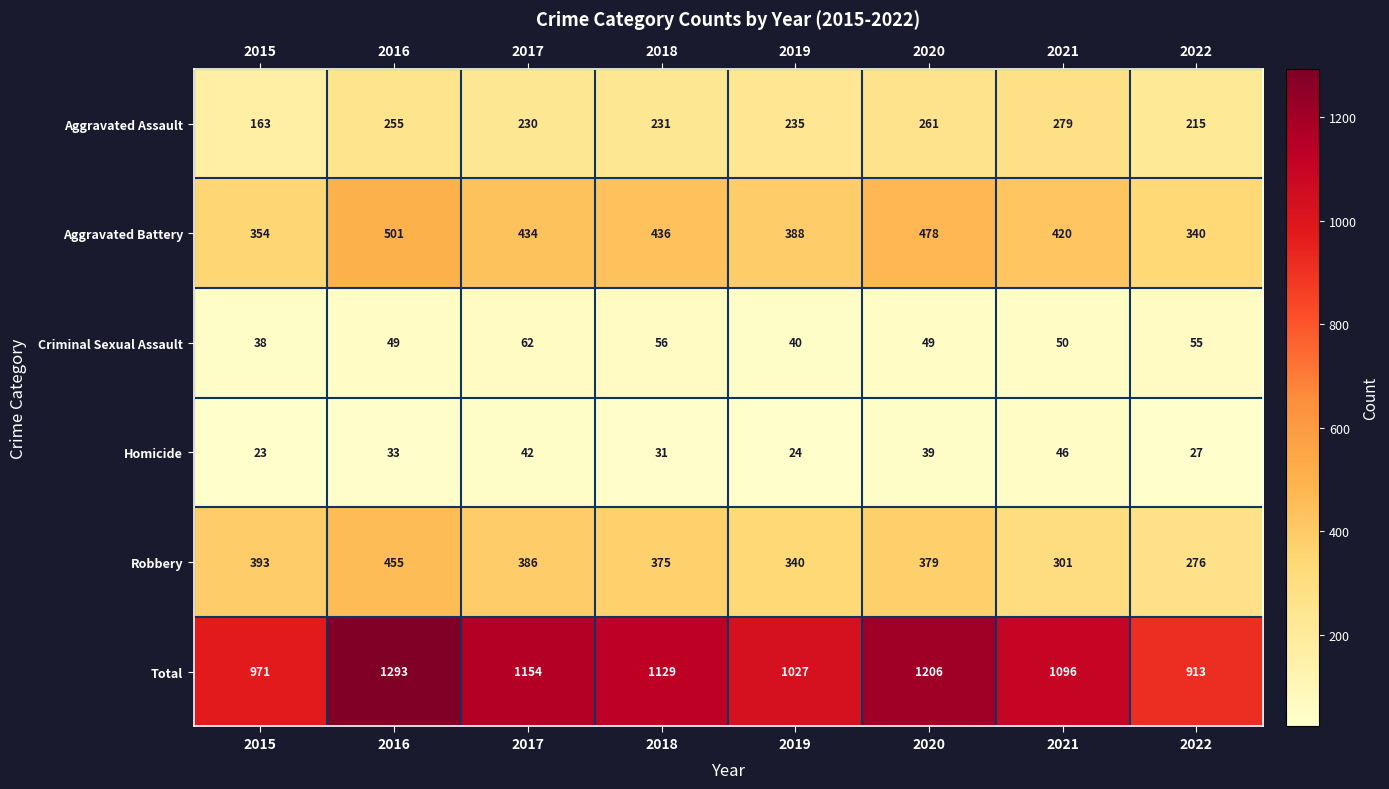

Rank the series at 2017 from highest to lowest value.

Total, Aggravated Battery, Robbery, Aggravated Assault, Criminal Sexual Assault, Homicide